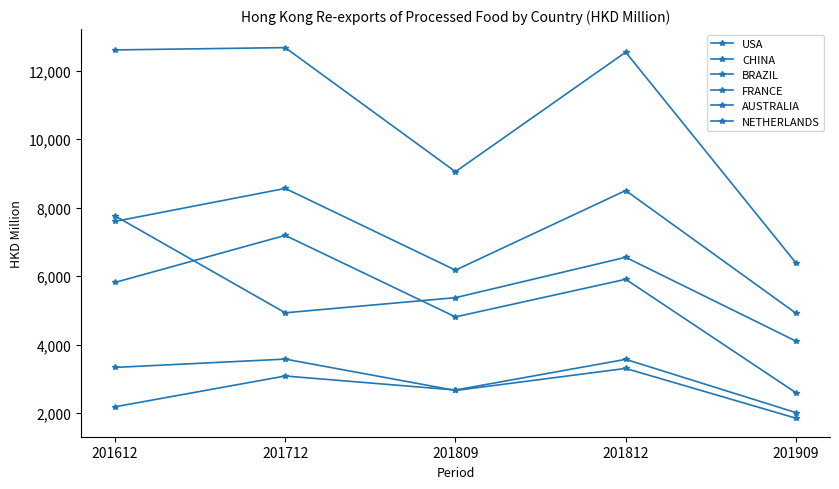

At how many categories does at least one series exceed 4188?

5